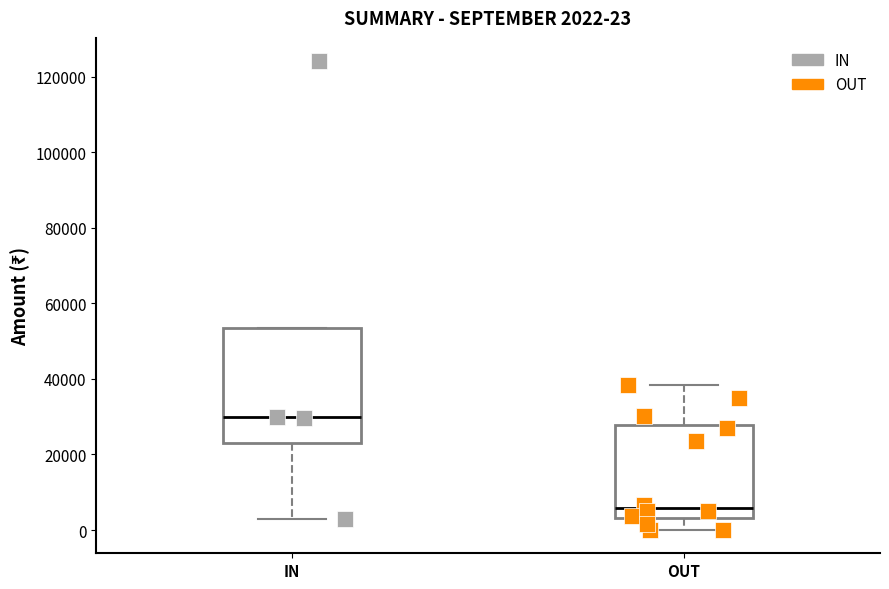

Comparing the boxes themselves (not the whiskers), which one is the tallest?

IN